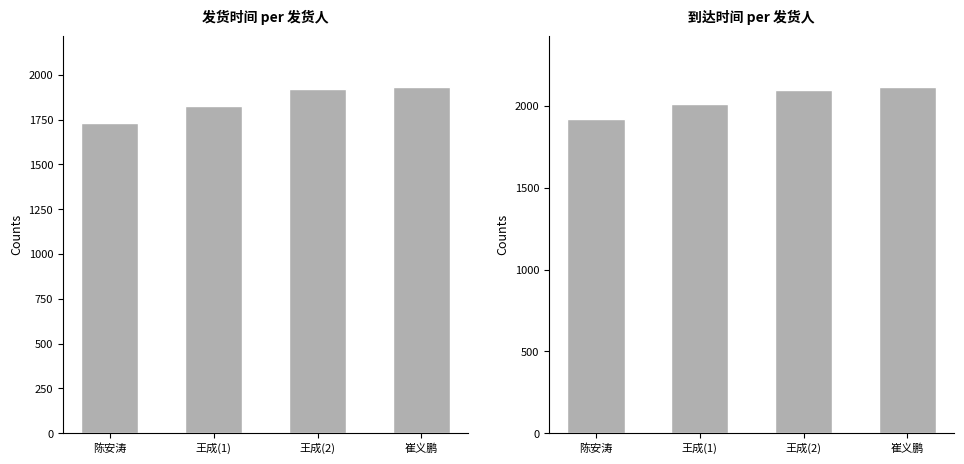

What position from the right is 王成(2)?

2